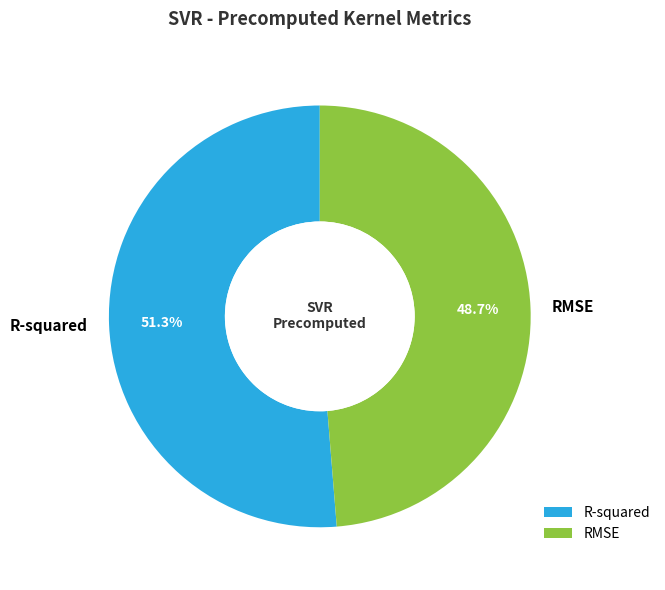

Between R-squared and RMSE, which is larger?

R-squared